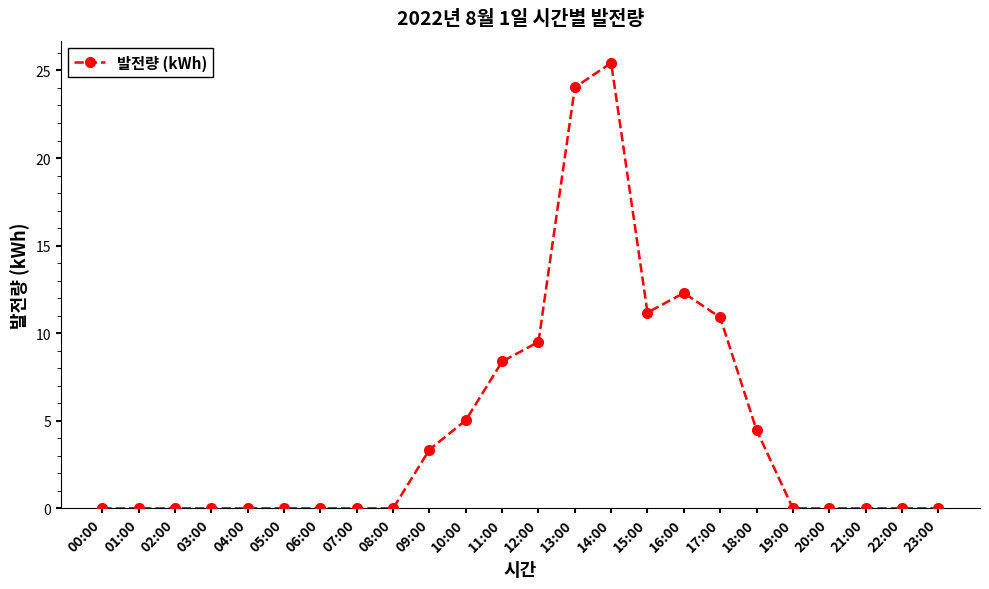

The value at 03:00 is -15.8. True or false?

False